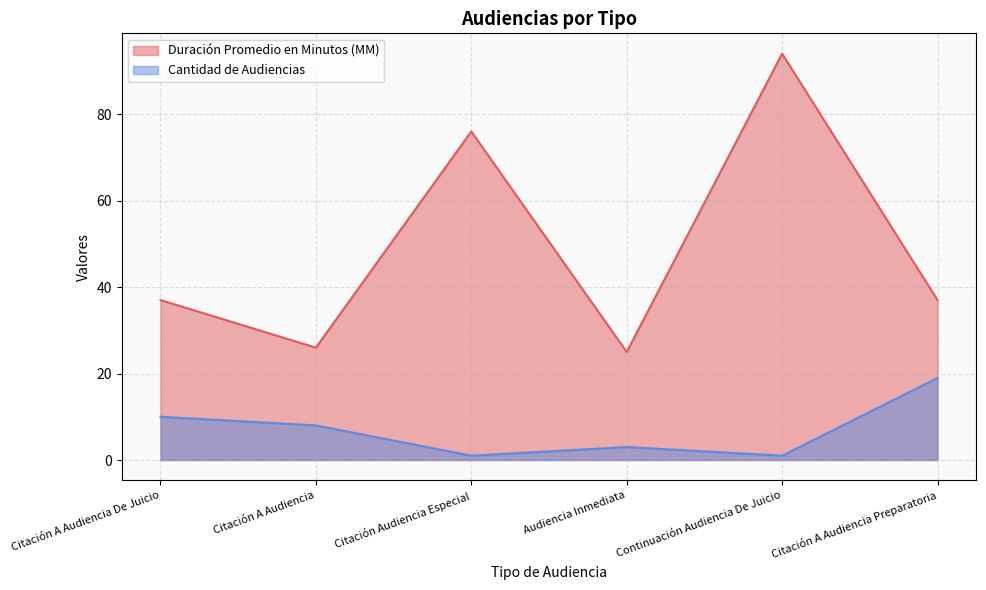

At which category does Duración Promedio en Minutos (MM) reach its first local peak?

Citación Audiencia Especial